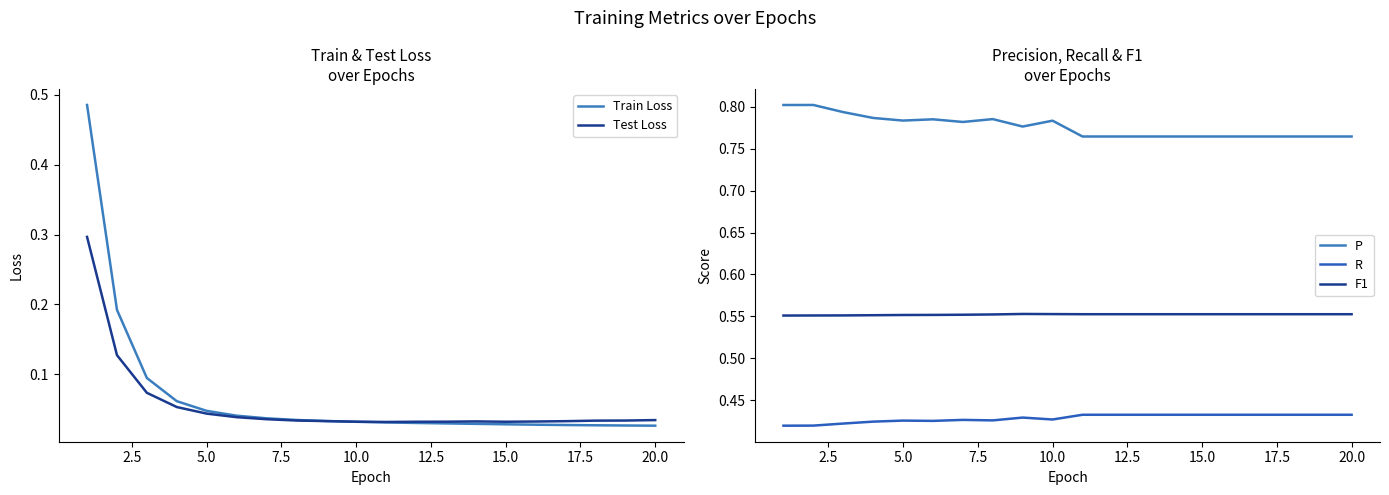

True or false: Test Loss and P cross at least once.

False